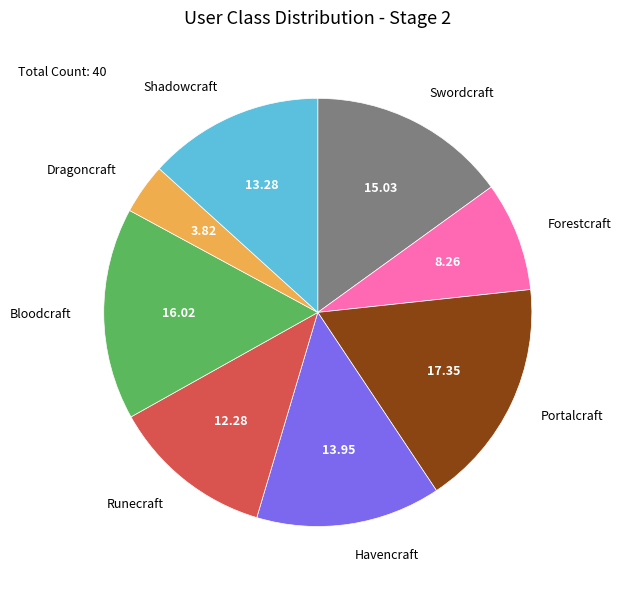

Which has a higher value, Runecraft or Bloodcraft?

Bloodcraft